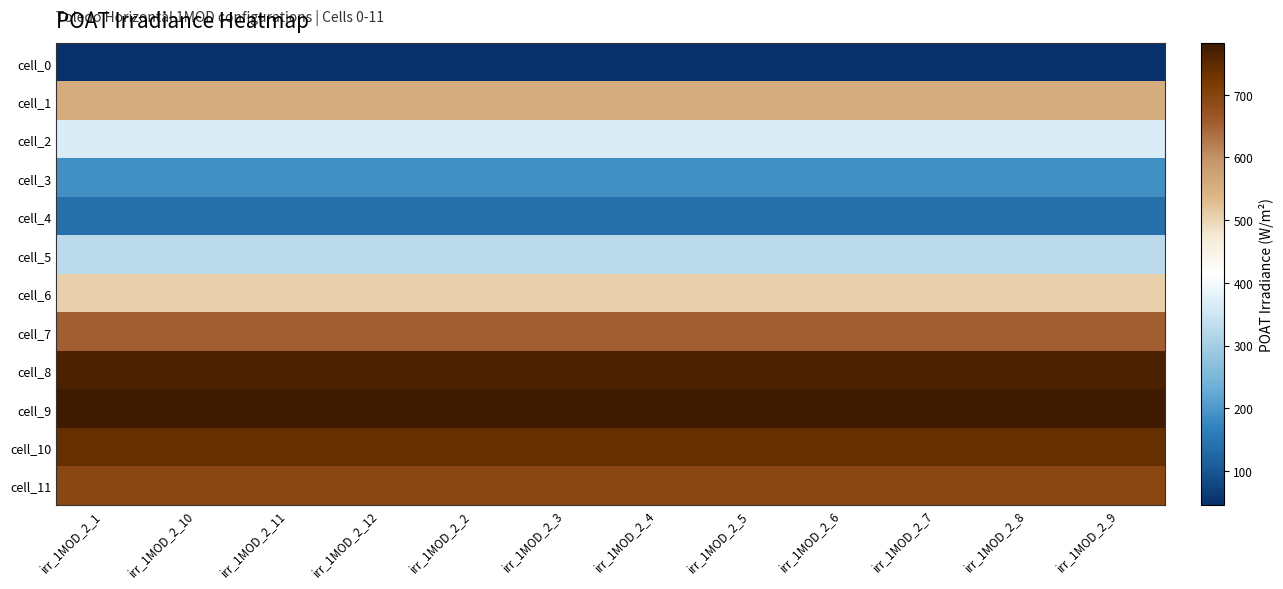

What is the difference between the highest and lowest values at irr_1MOD_2_8?

735.7